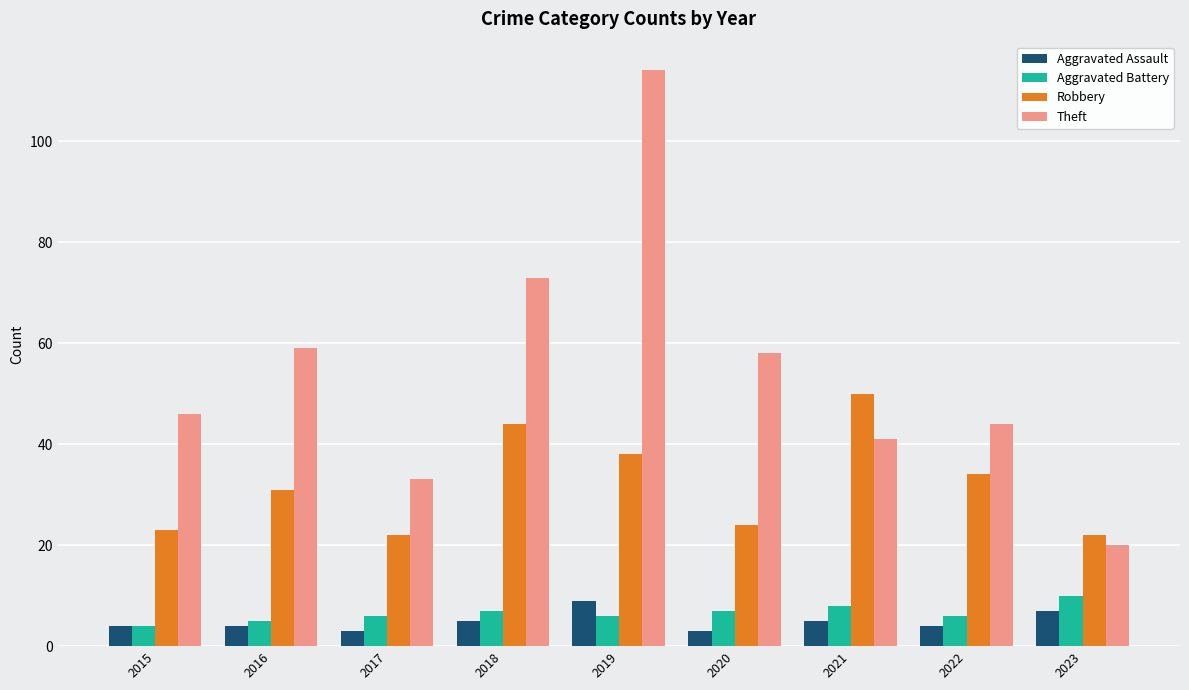

True or false: Aggravated Battery has a value of 7 at 2020.

True